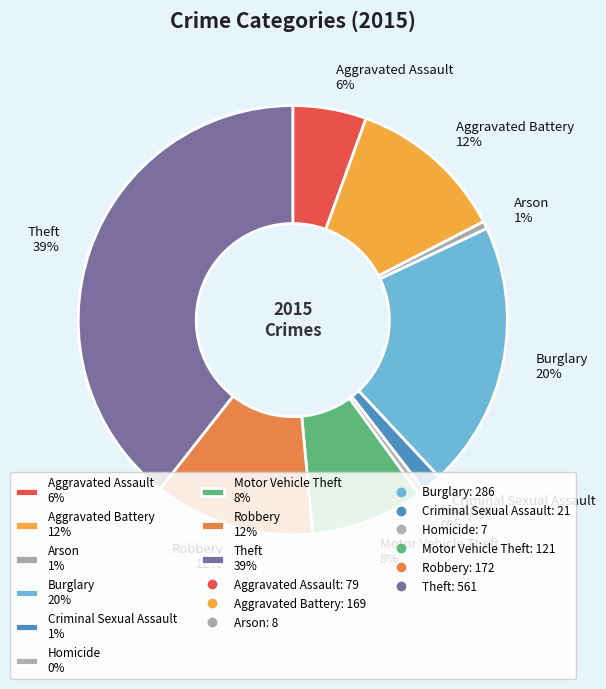

Which has a higher value, Aggravated Battery 12% or Burglary 20%?

Burglary 20%